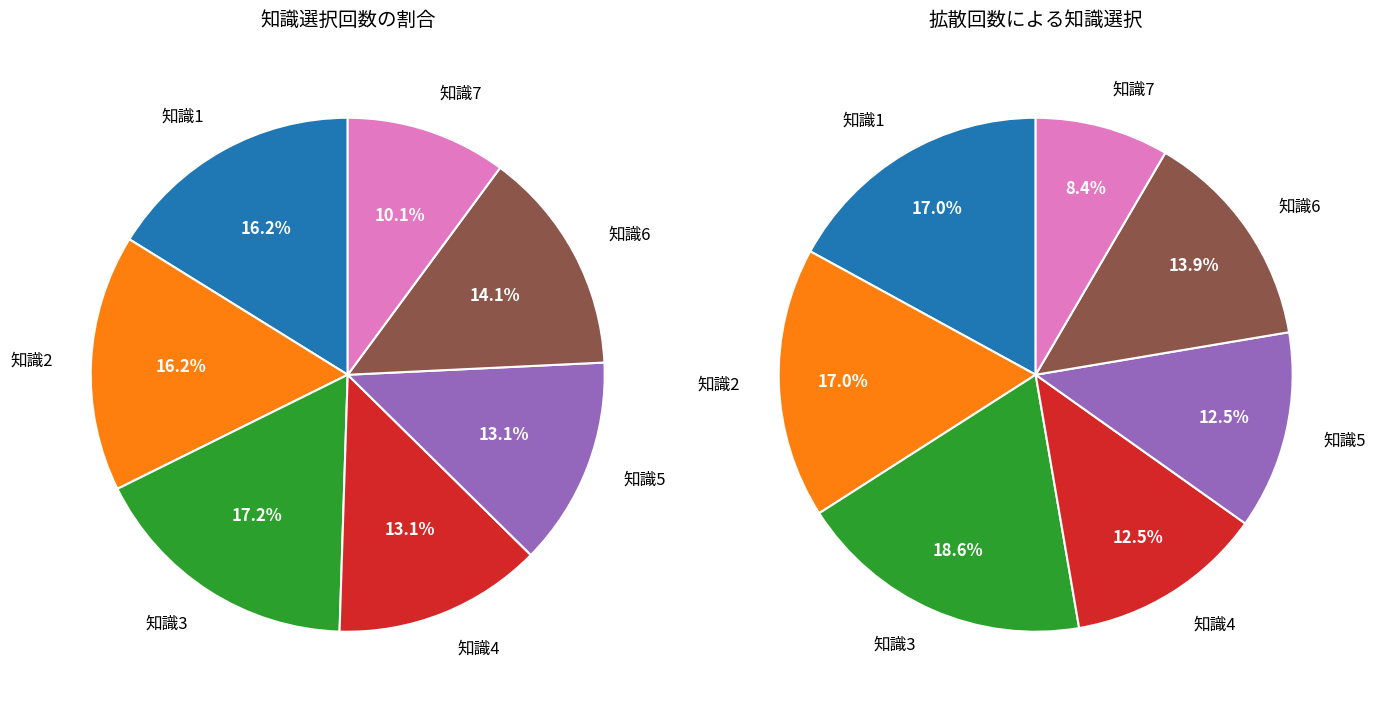

Is it true that 知識1 is 16% of the pie?

True